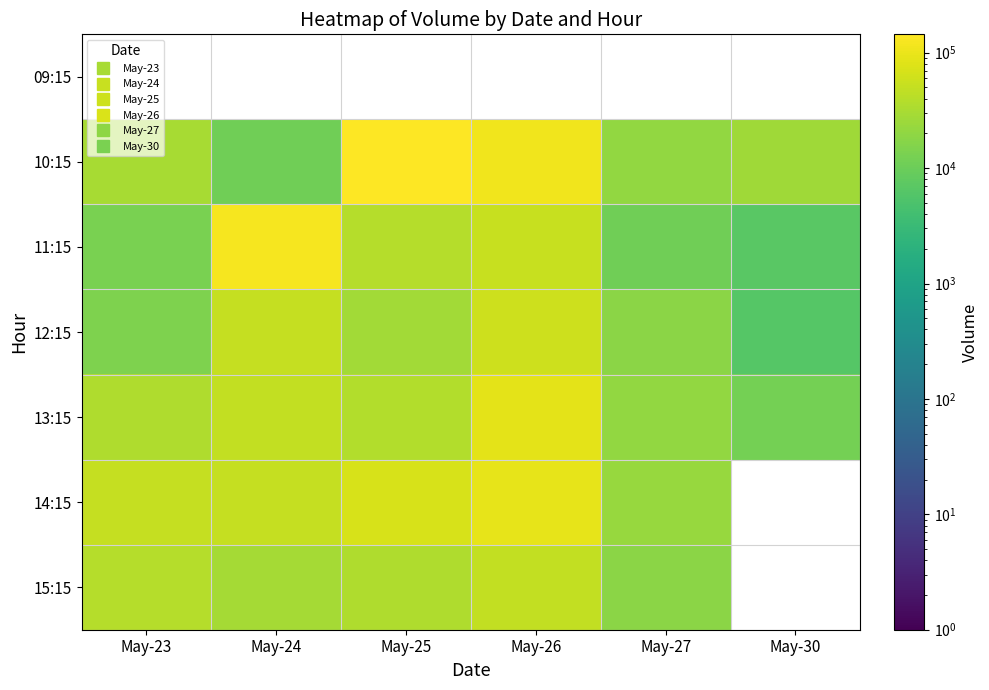

At which category does the chart reach its peak across all series?

May-25